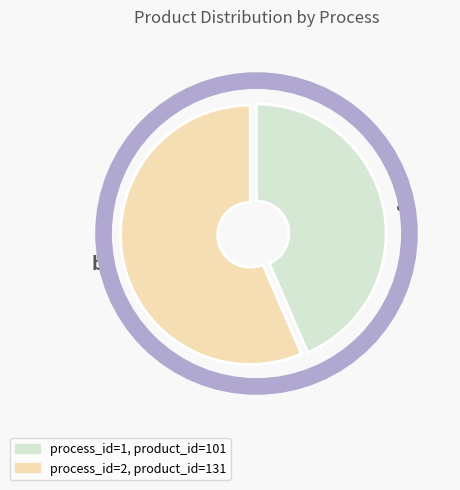

Do b. and a. together represent more than half of the pie?

Yes